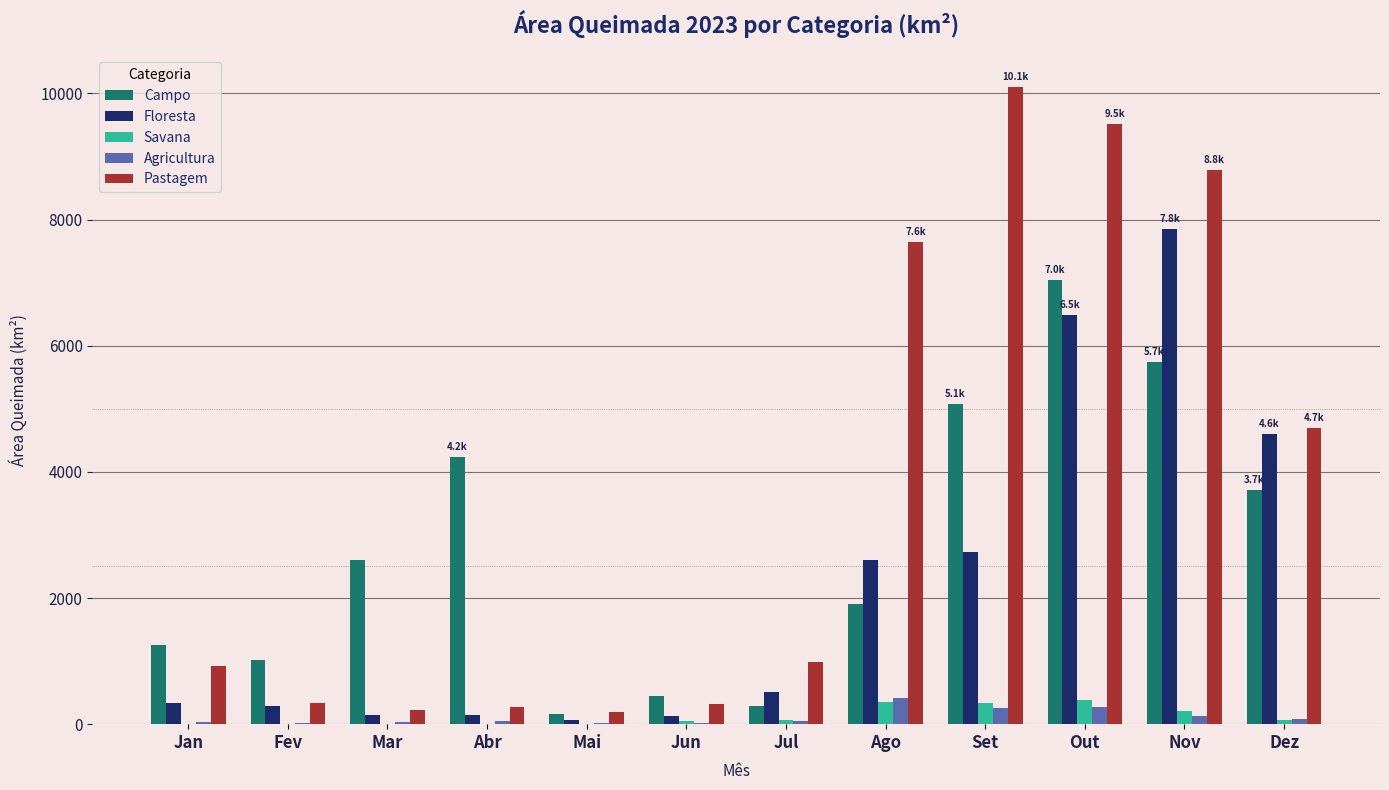

Which series has the largest range (max minus min)?

Pastagem